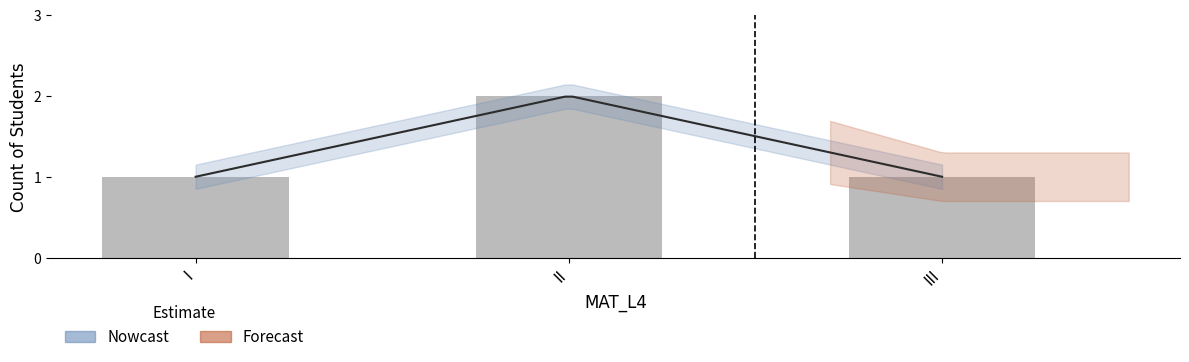

True or false: the data shows 3 at II.

False